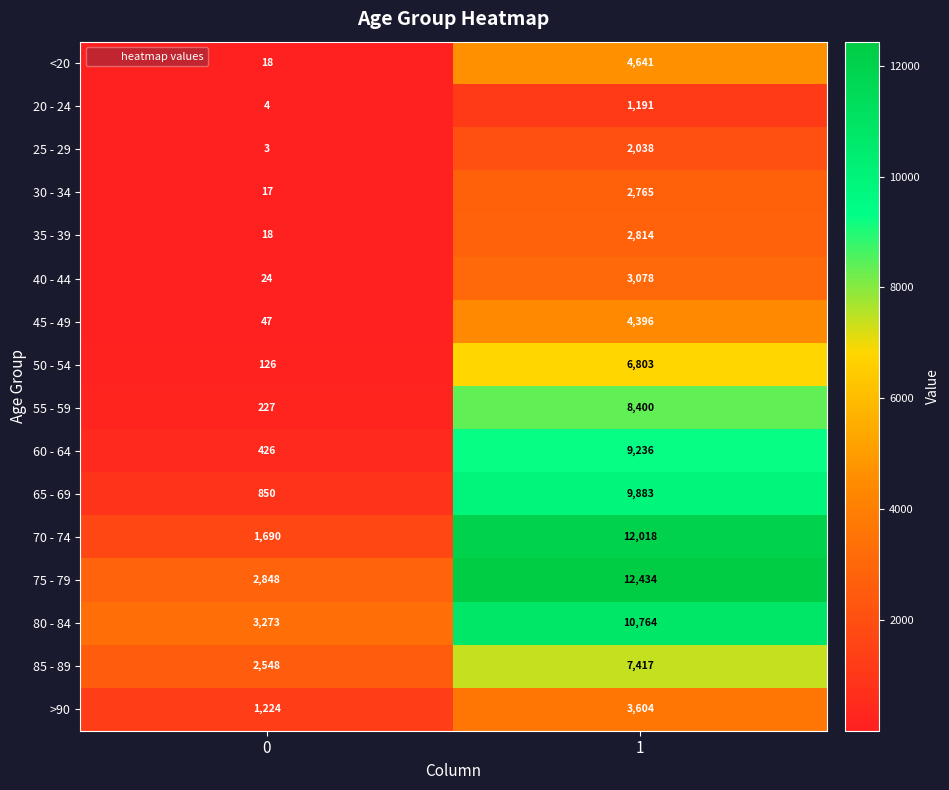

What is the highest value of the 65 - 69 series?

9883